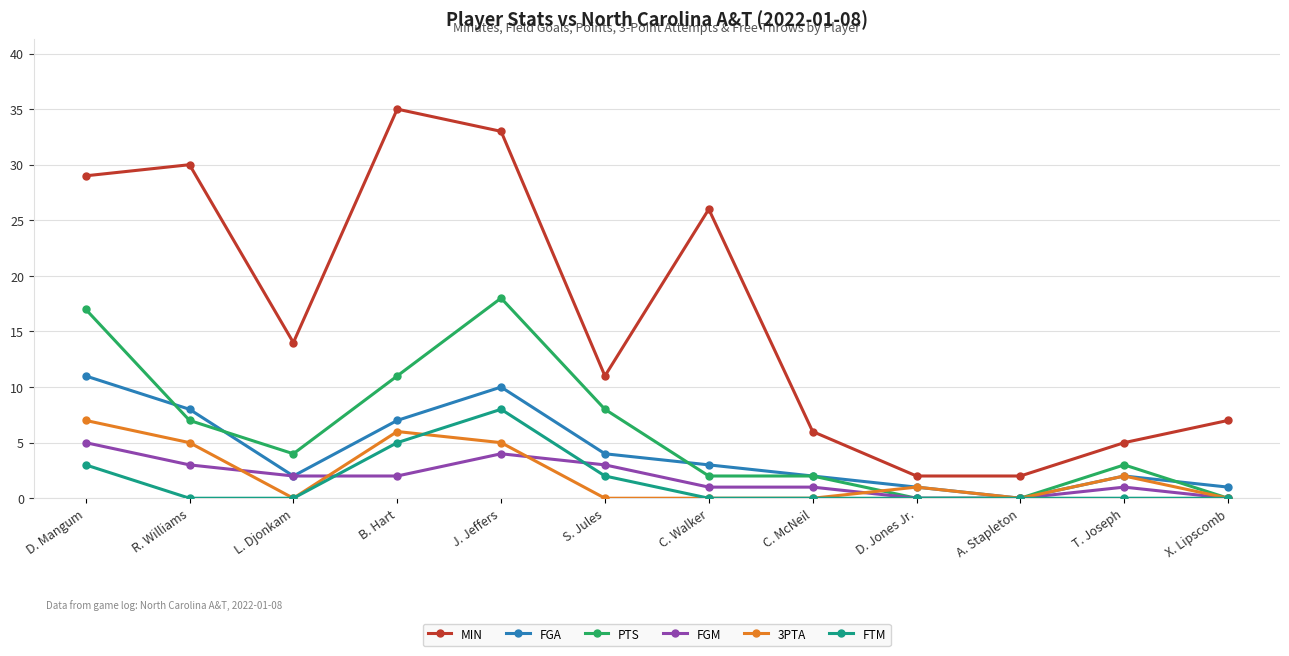

Reading left to right, transcribe all the data shown in this chart.

MIN: D. Mangum=29	R. Williams=30	L. Djonkam=14	B. Hart=35	J. Jeffers=33	S. Jules=11	C. Walker=26	C. McNeil=6	D. Jones Jr.=2	A. Stapleton=2	T. Joseph=5	X. Lipscomb=7
FGA: D. Mangum=11	R. Williams=8	L. Djonkam=2	B. Hart=7	J. Jeffers=10	S. Jules=4	C. Walker=3	C. McNeil=2	D. Jones Jr.=1	A. Stapleton=0	T. Joseph=2	X. Lipscomb=1
PTS: D. Mangum=17	R. Williams=7	L. Djonkam=4	B. Hart=11	J. Jeffers=18	S. Jules=8	C. Walker=2	C. McNeil=2	D. Jones Jr.=0	A. Stapleton=0	T. Joseph=3	X. Lipscomb=0
FGM: D. Mangum=5	R. Williams=3	L. Djonkam=2	B. Hart=2	J. Jeffers=4	S. Jules=3	C. Walker=1	C. McNeil=1	D. Jones Jr.=0	A. Stapleton=0	T. Joseph=1	X. Lipscomb=0
3PTA: D. Mangum=7	R. Williams=5	L. Djonkam=0	B. Hart=6	J. Jeffers=5	S. Jules=0	C. Walker=0	C. McNeil=0	D. Jones Jr.=1	A. Stapleton=0	T. Joseph=2	X. Lipscomb=0
FTM: D. Mangum=3	R. Williams=0	L. Djonkam=0	B. Hart=5	J. Jeffers=8	S. Jules=2	C. Walker=0	C. McNeil=0	D. Jones Jr.=0	A. Stapleton=0	T. Joseph=0	X. Lipscomb=0